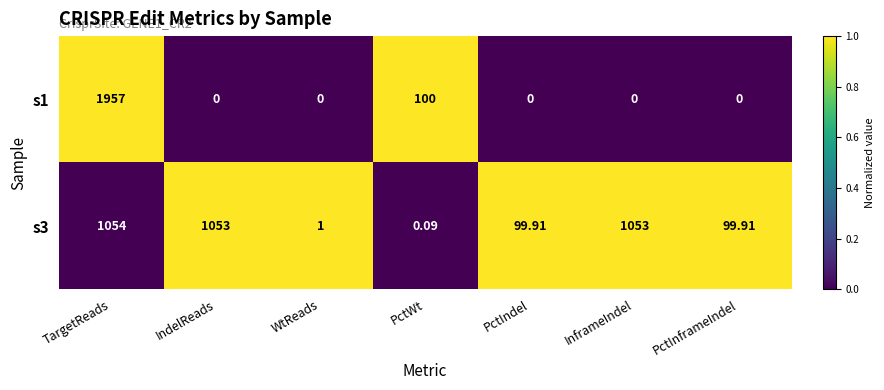

Which category has the highest value in the s3 series?

TargetReads